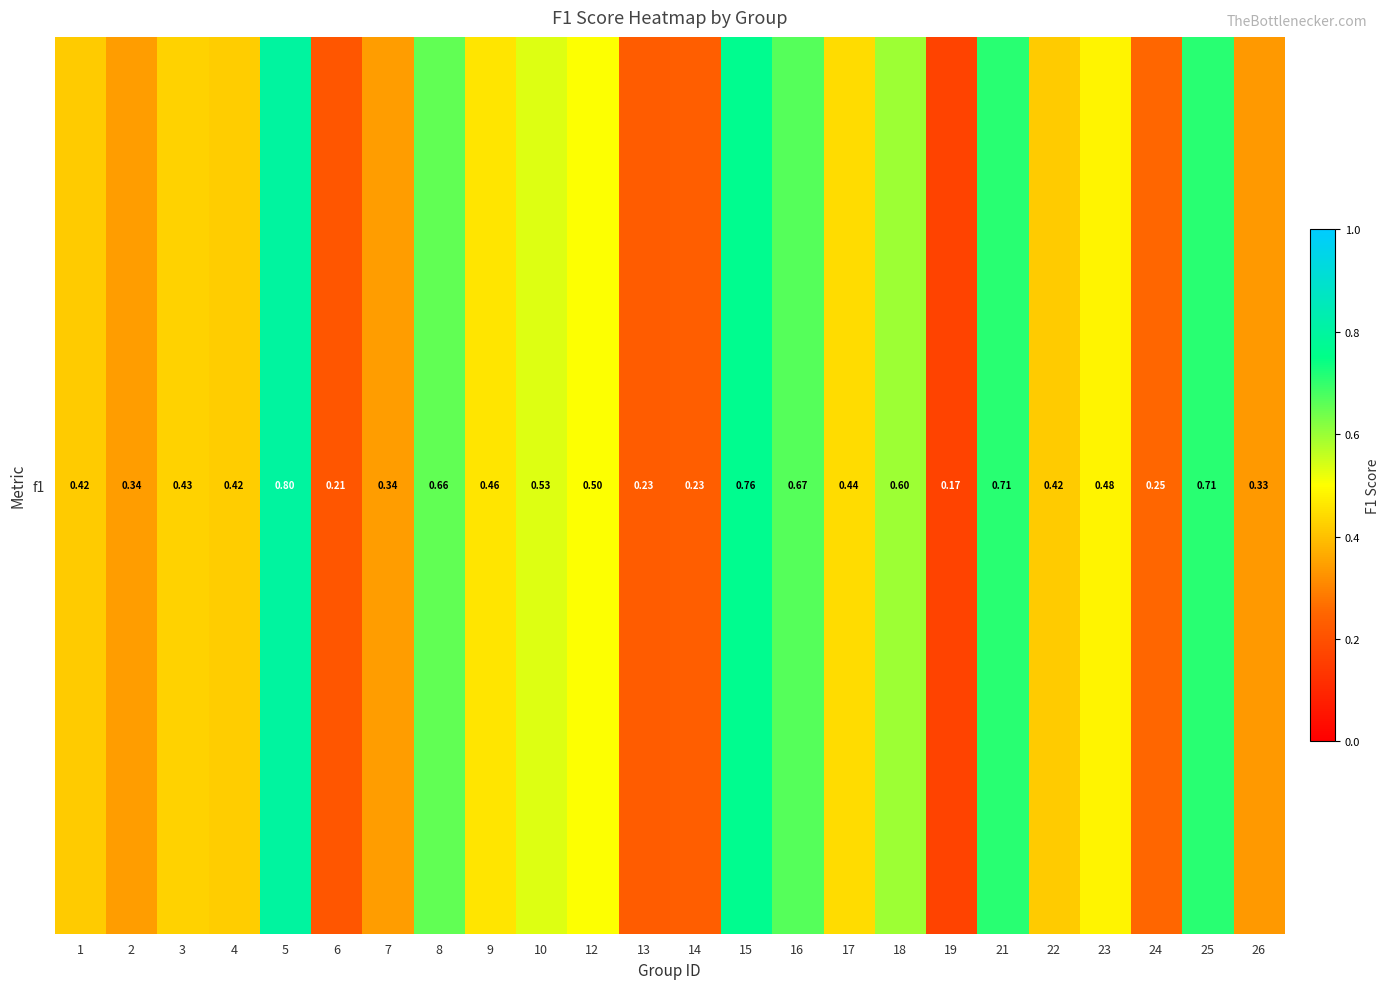

Is it true that the value at 14 is 0.2?

True